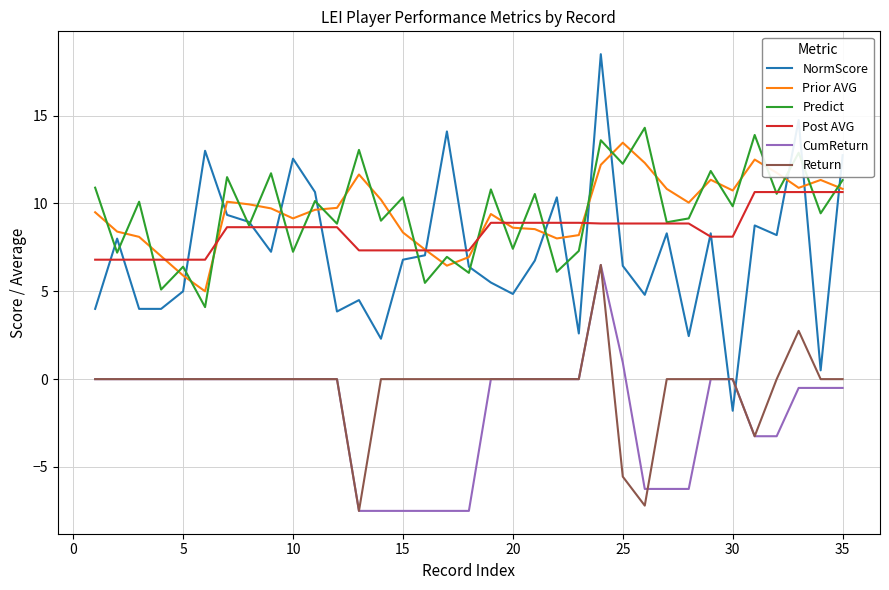

Which series has the largest range (max minus min)?

NormScore